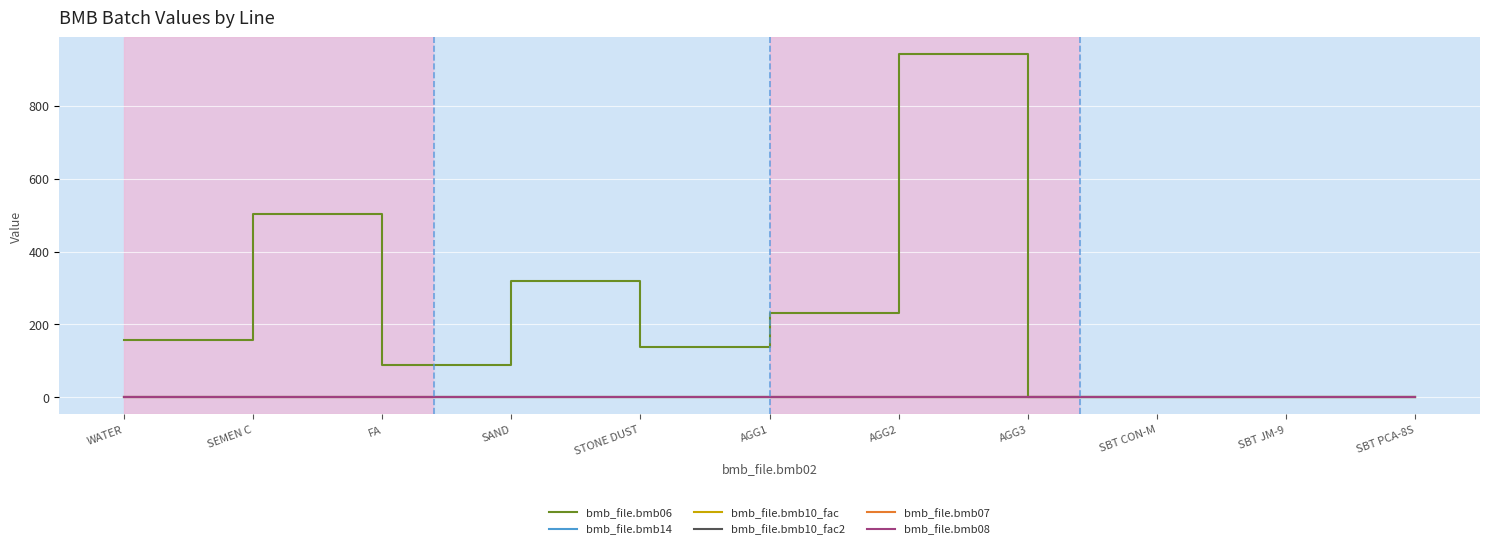

Does the chart have visible grid lines?

Yes